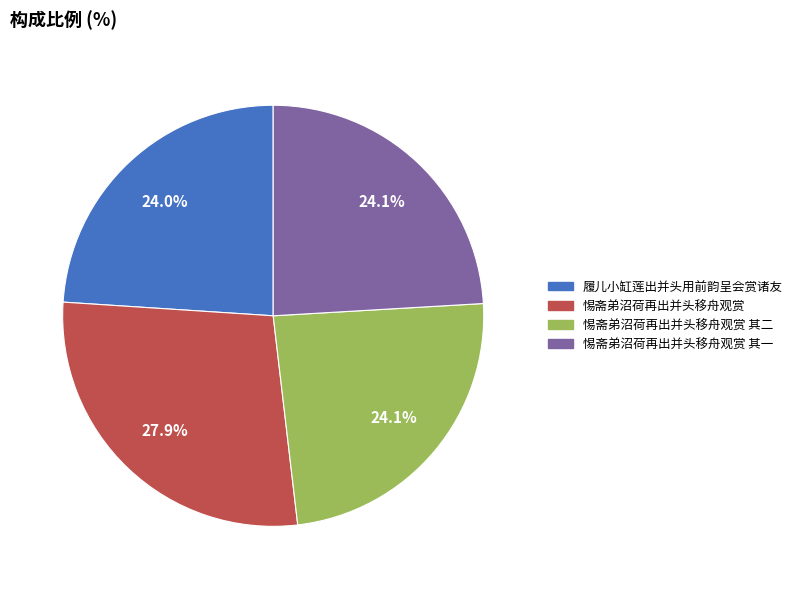

Does any single category account for the majority?

No